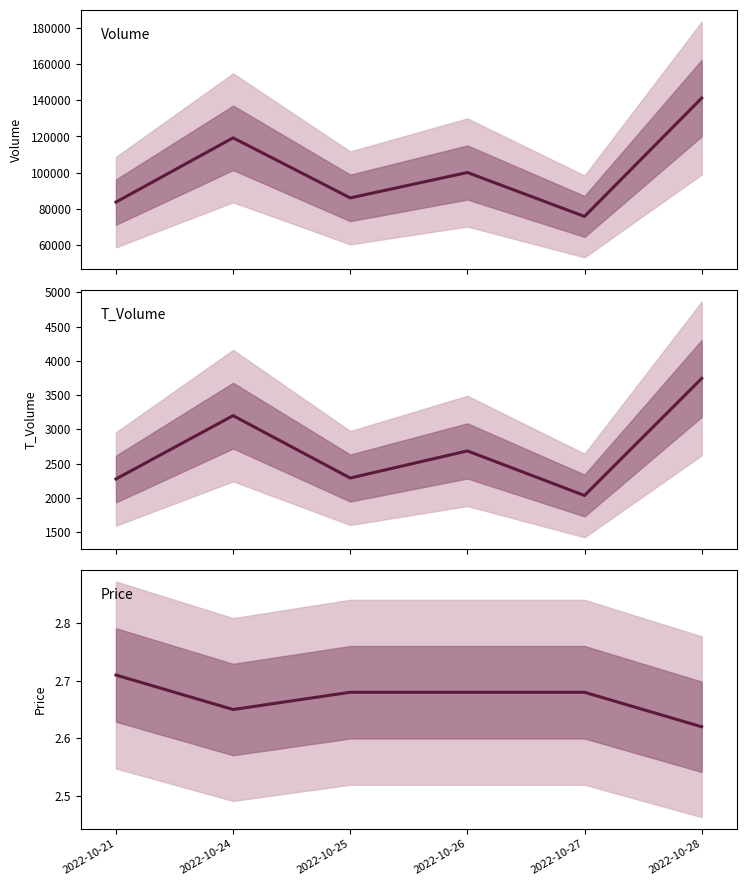

What is the spread (max minus min) of values at 2022-10-21?

83574.3